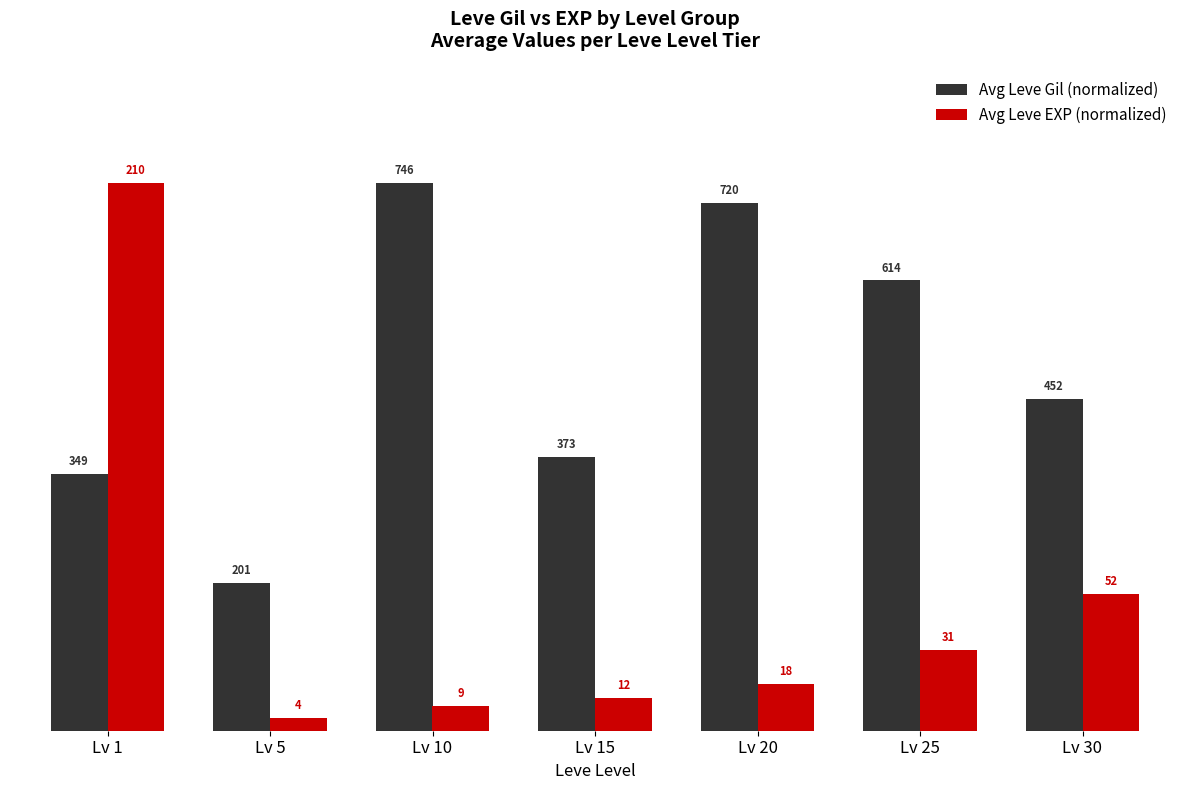

How many bars are there in each group?

2